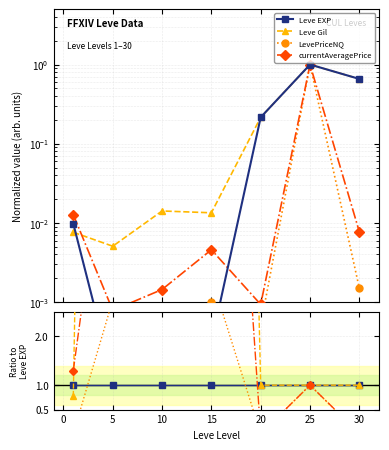

What are all the series names shown in the legend?

Leve EXP, Leve Gil, LevePriceNQ, currentAveragePrice